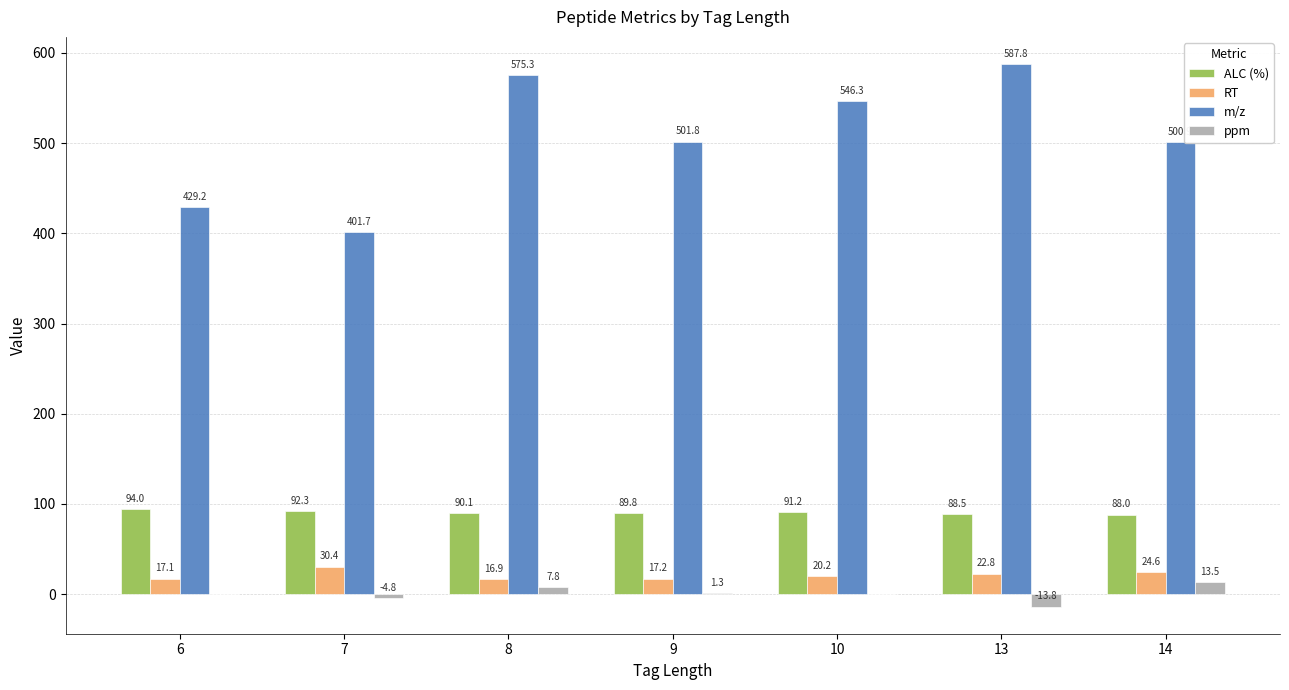

What is the sum of all RT values?

149.2